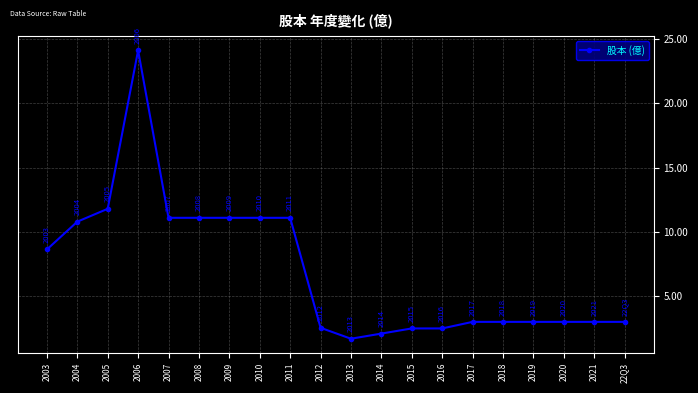

How many data points does each series have?

20